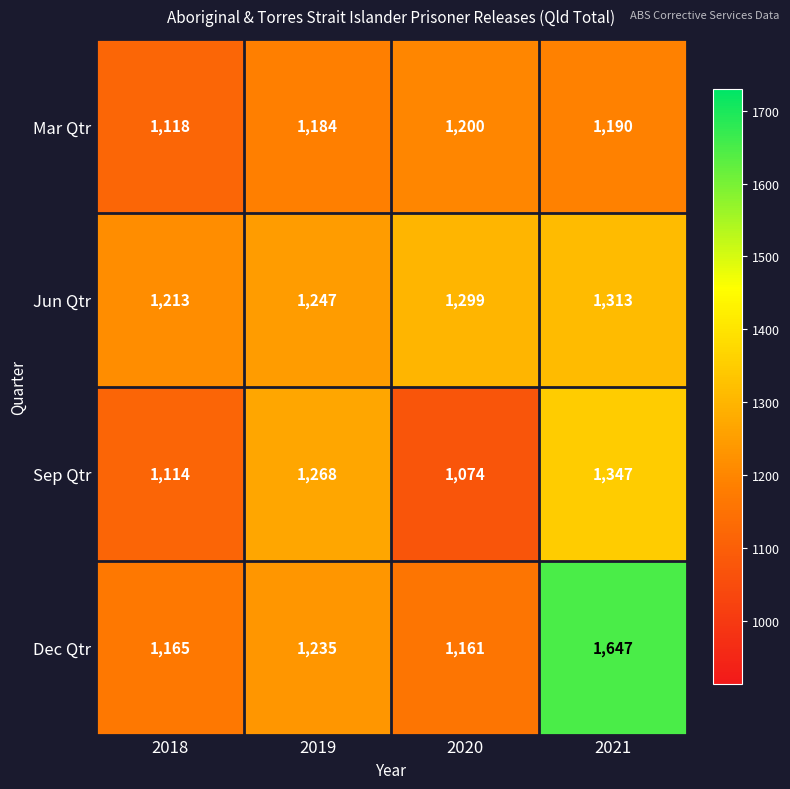

What is the difference between the Sep Qtr values at 2020 and 2021?

273